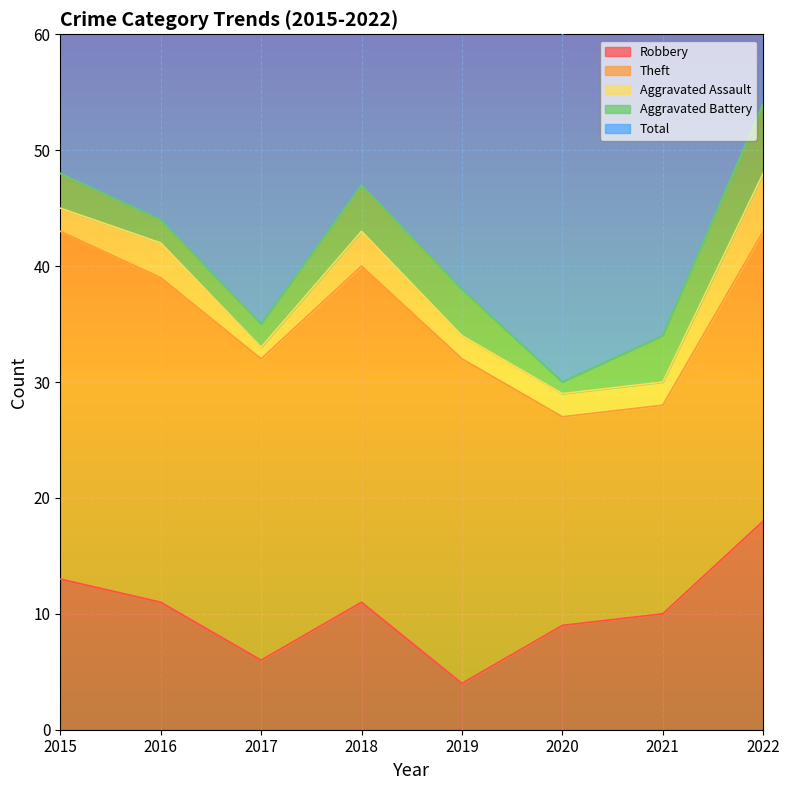

At which label does Total reach its minimum?

2020